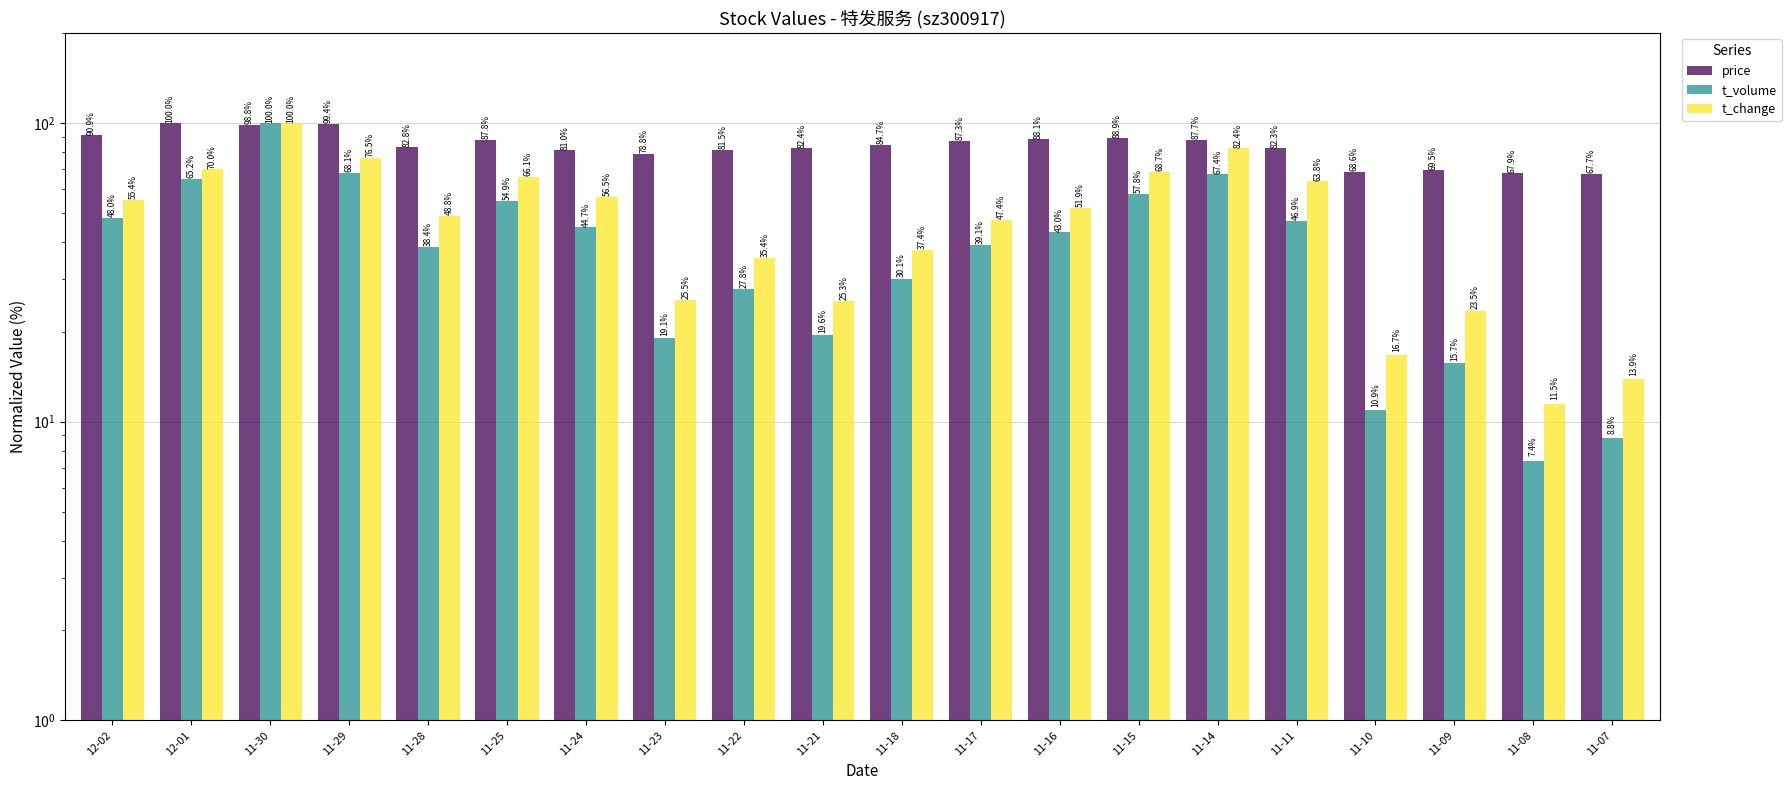

What are all the series names shown in the legend?

price, t_volume, t_change